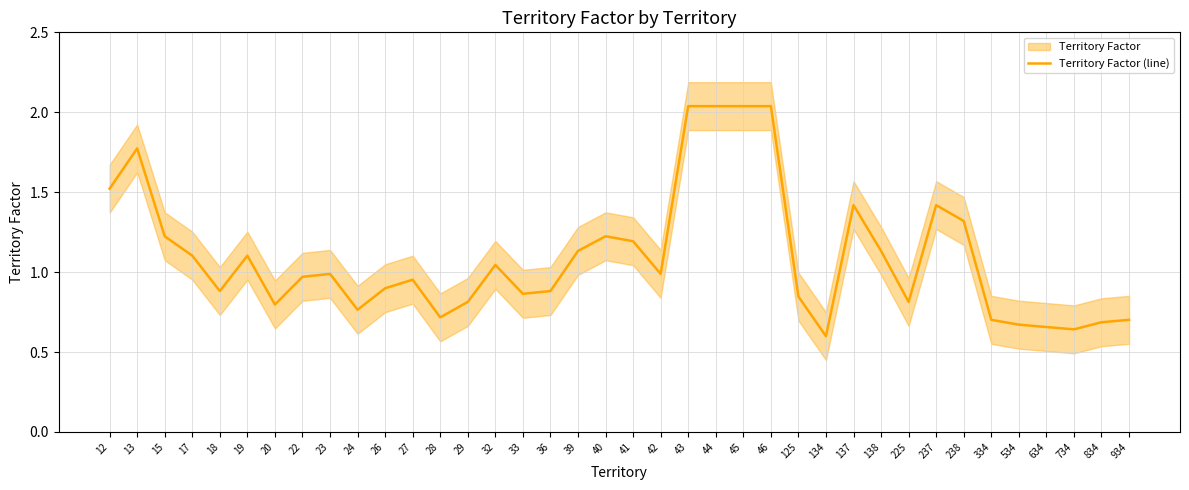

What is the average value?

1.1